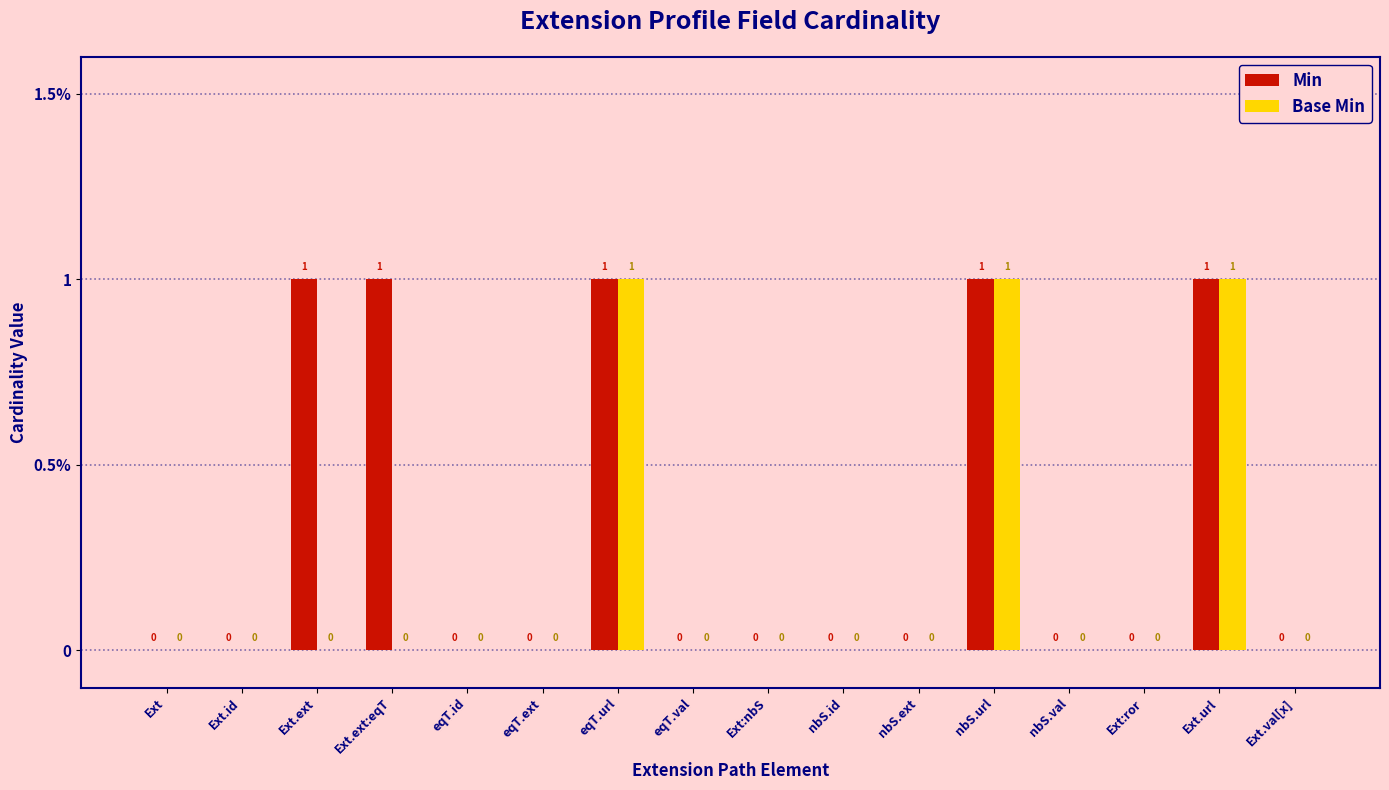

Rank the series at eqT.ext from lowest to highest value.

Min, Base Min